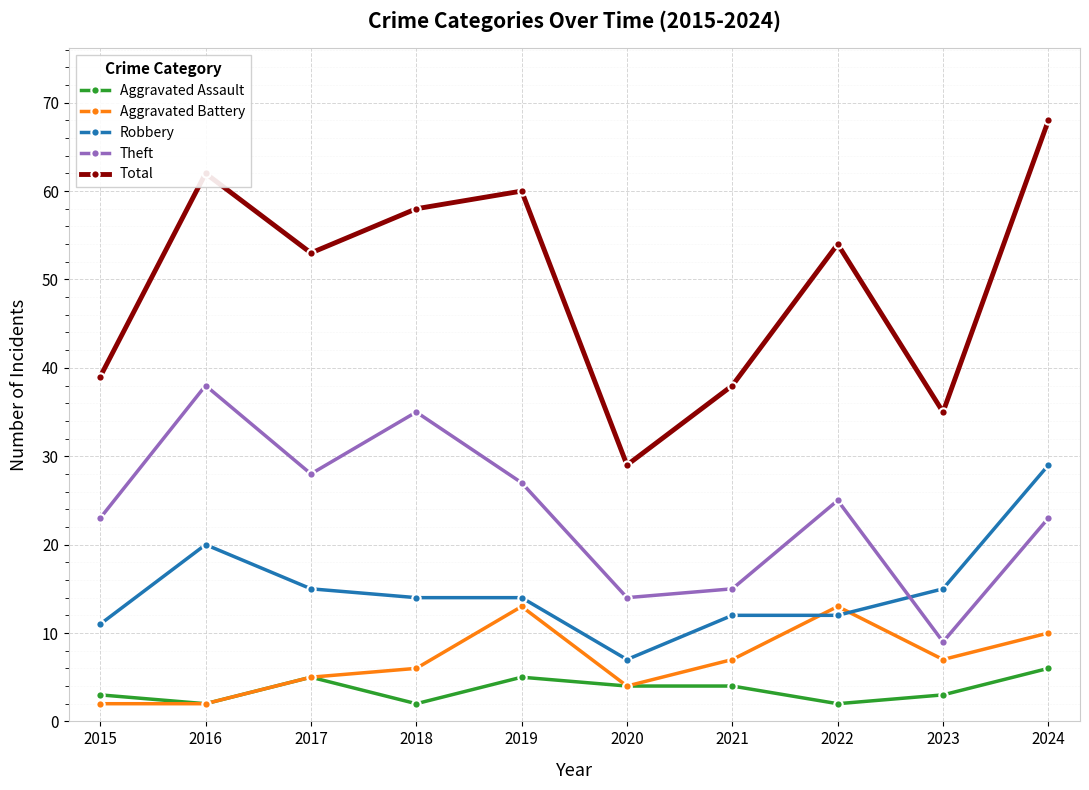

At how many categories does at least one series exceed 56?

4